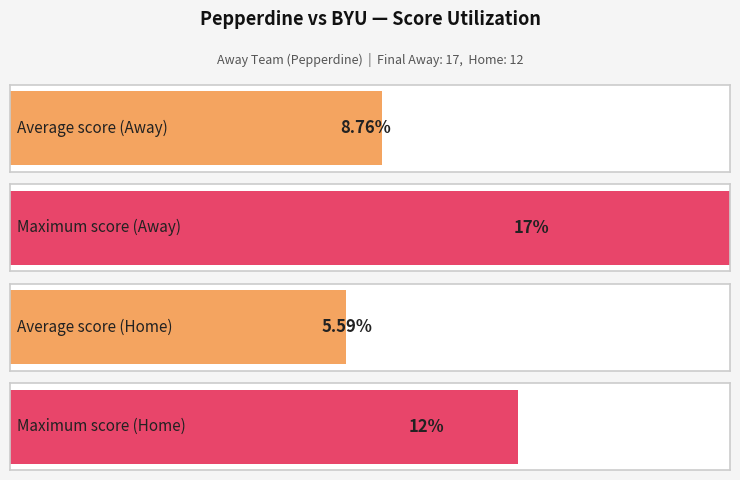

What is the difference between the highest and lowest values at 12?

2